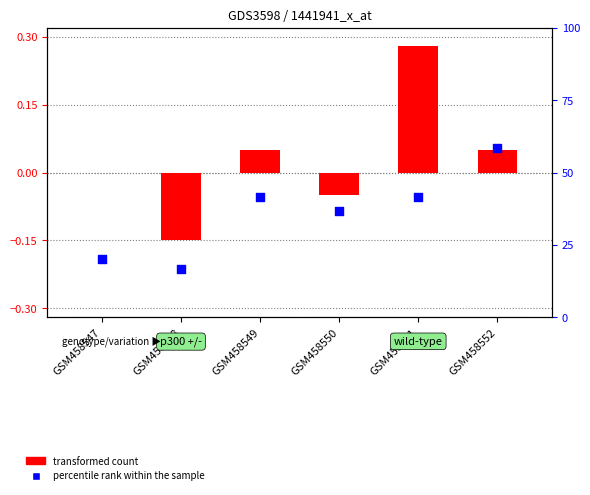

Is the value of percentile rank within the sample at GSM458548 greater than the value of transformed count at GSM458550?

Yes